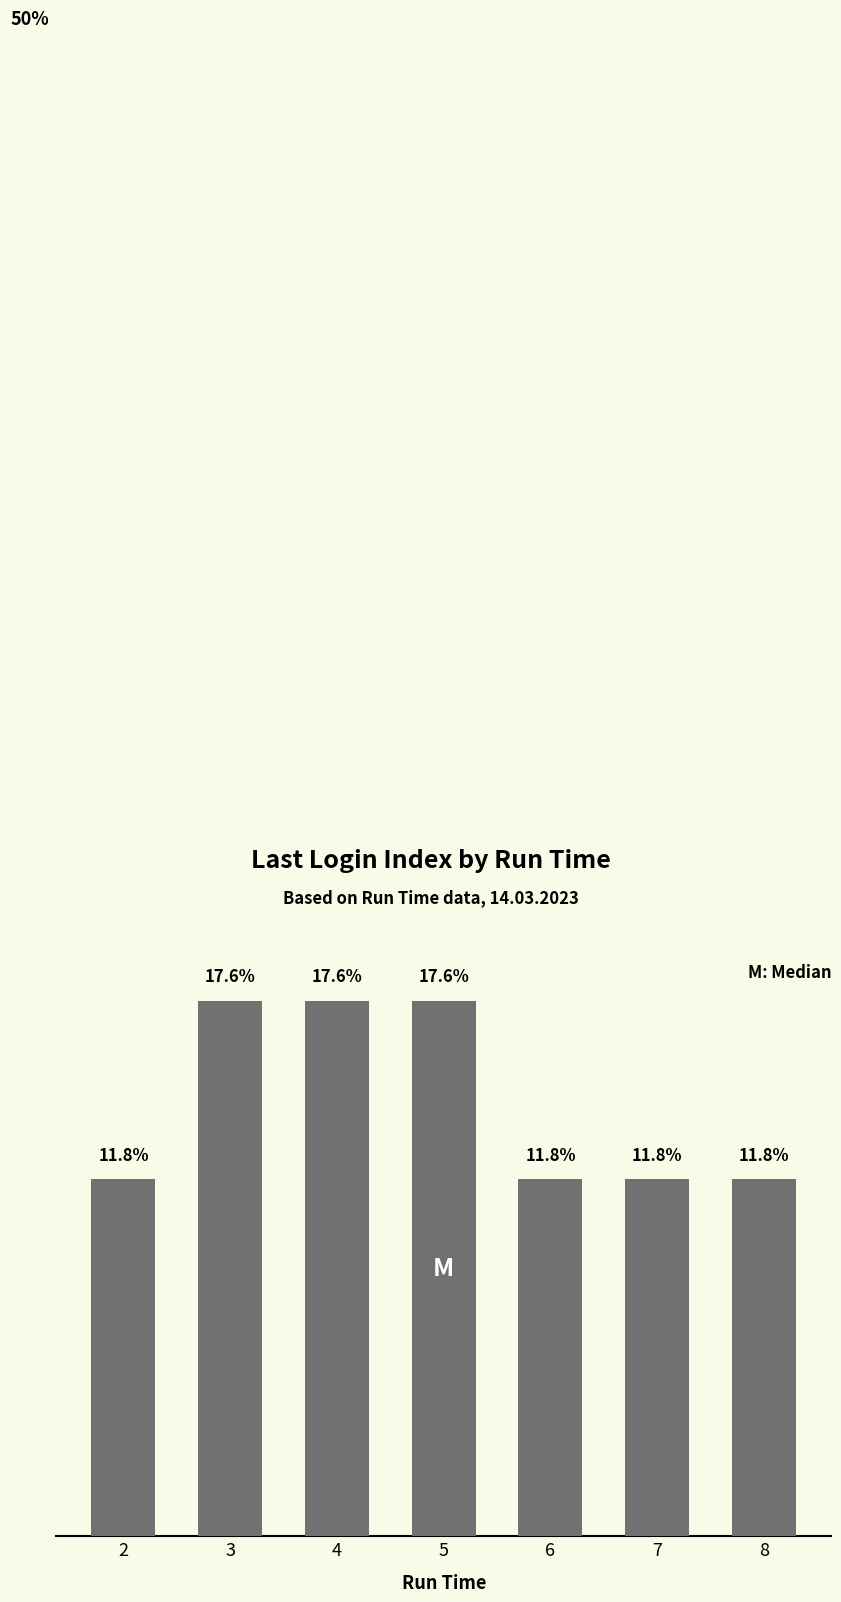

What is the maximum value shown in the chart?

17.6